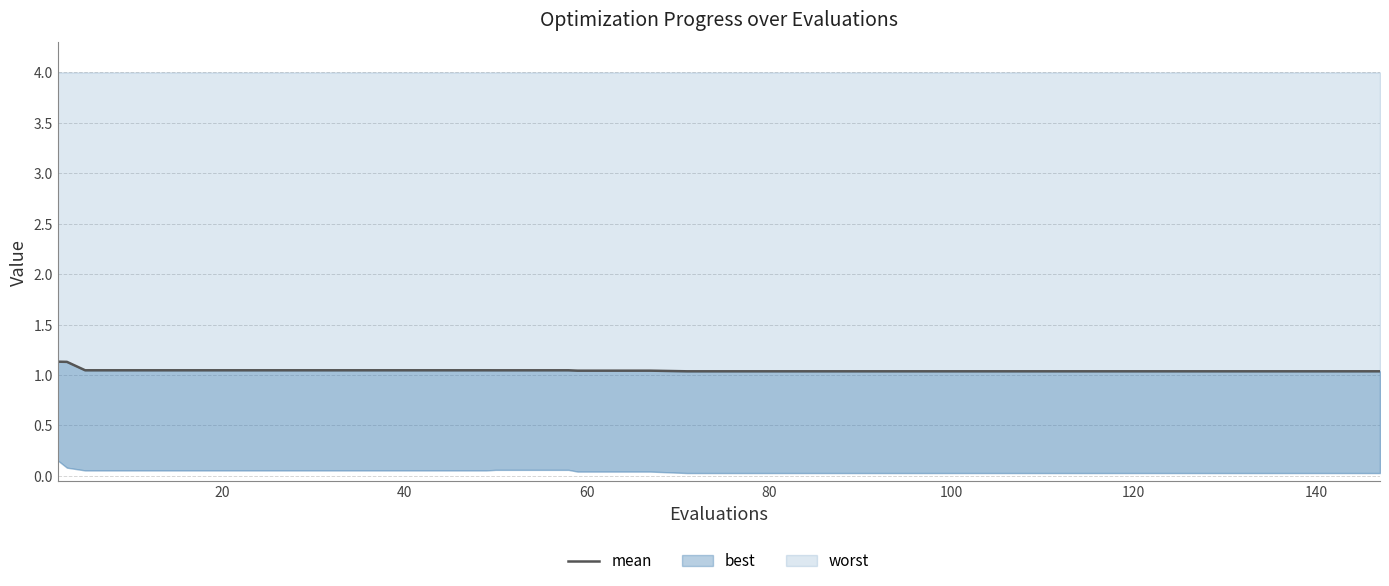

Read the value at 140.

1.0